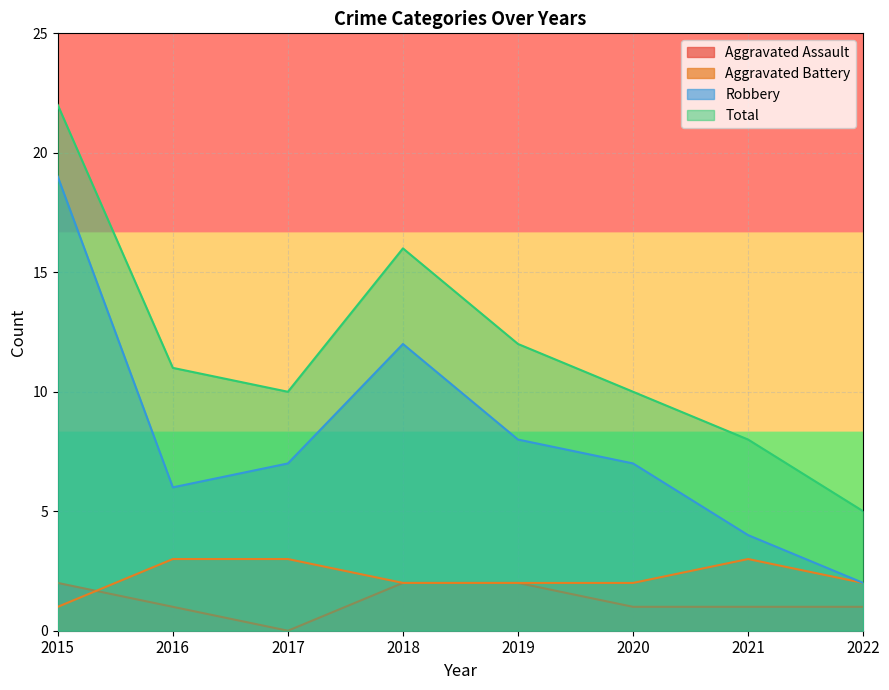

In Total, how many points are lower than both neighbors (excluding endpoints)?

1